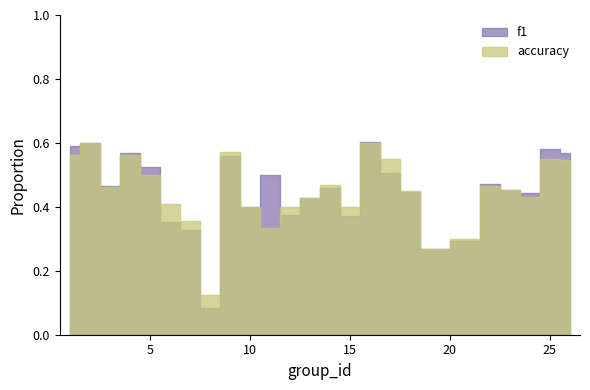

Is this an area chart (filled region under the line)?

No